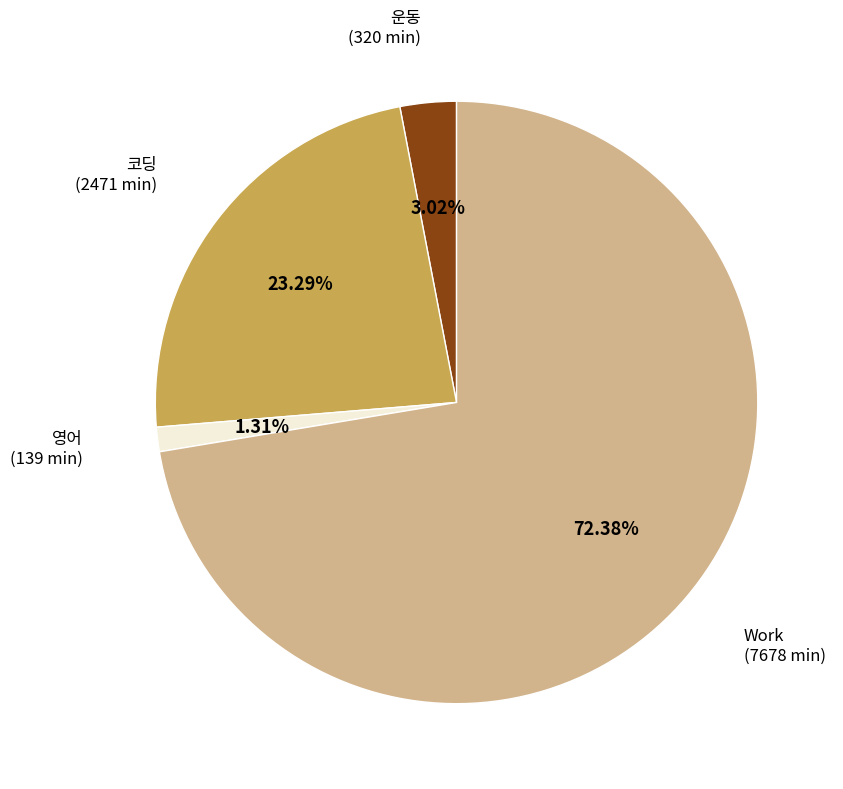

Do 코딩 (2471 min) and 운동 (320 min) together represent more than half of the pie?

No